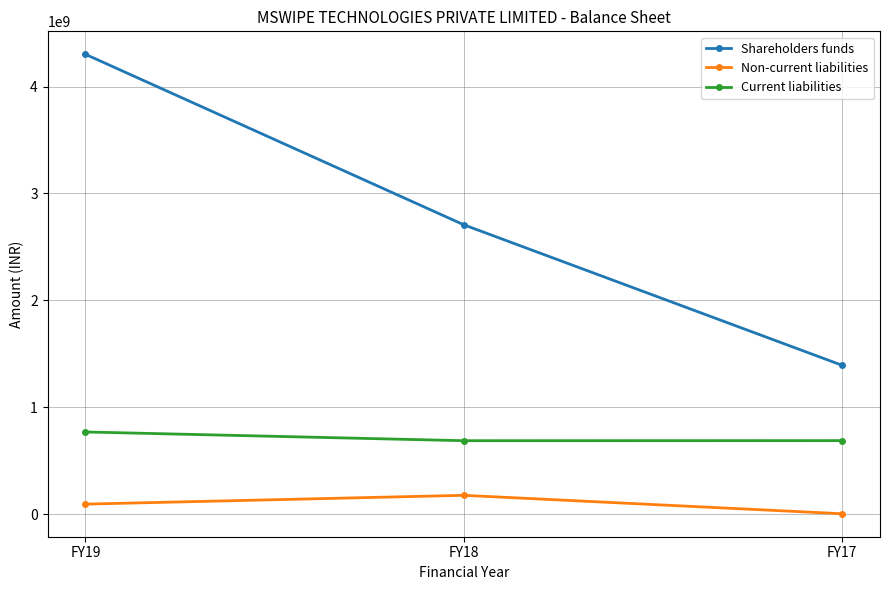

Is it true that Shareholders funds equals 6406957870 at FY19?

False